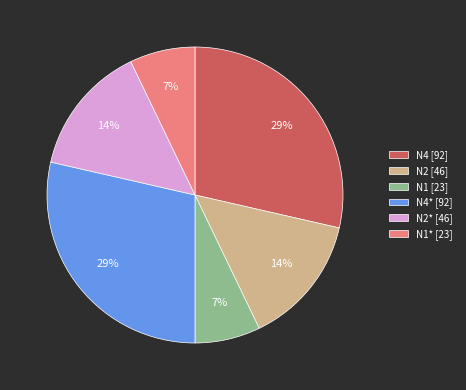

Does any single category account for the majority?

No